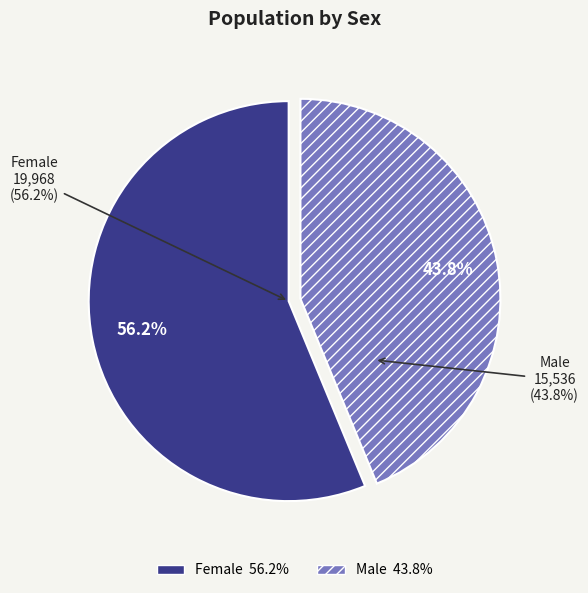

Which slice is the smallest?

Male